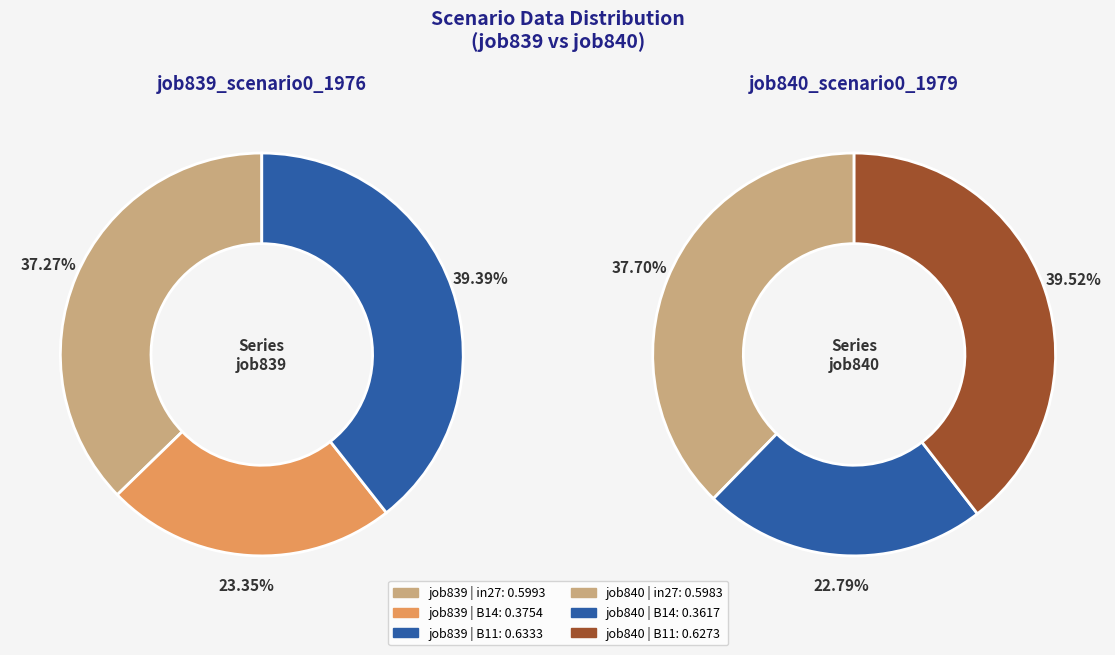

The in27 slice represents 24% of the pie. True or false?

False